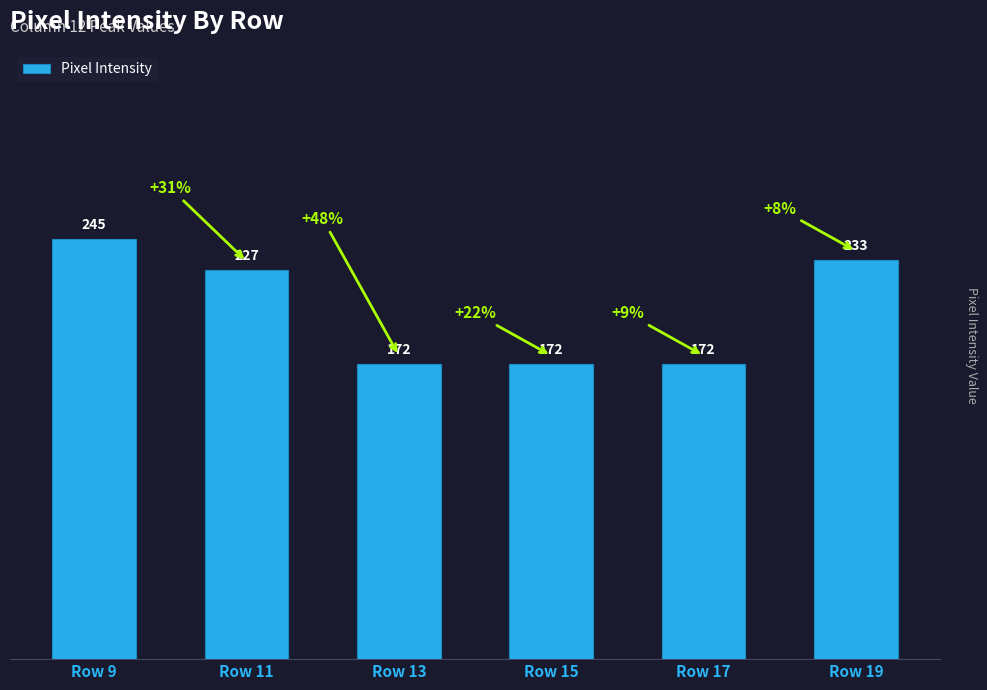

What is the approximate value at Row 15?

172